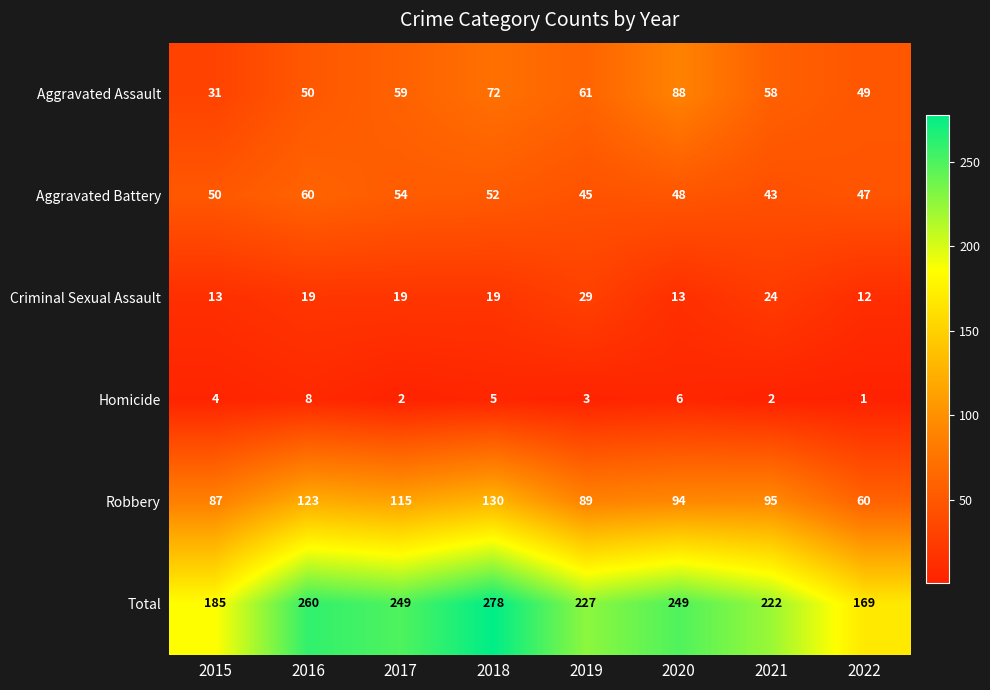

Between 2018 and 2022, which series saw the biggest shift?

Total